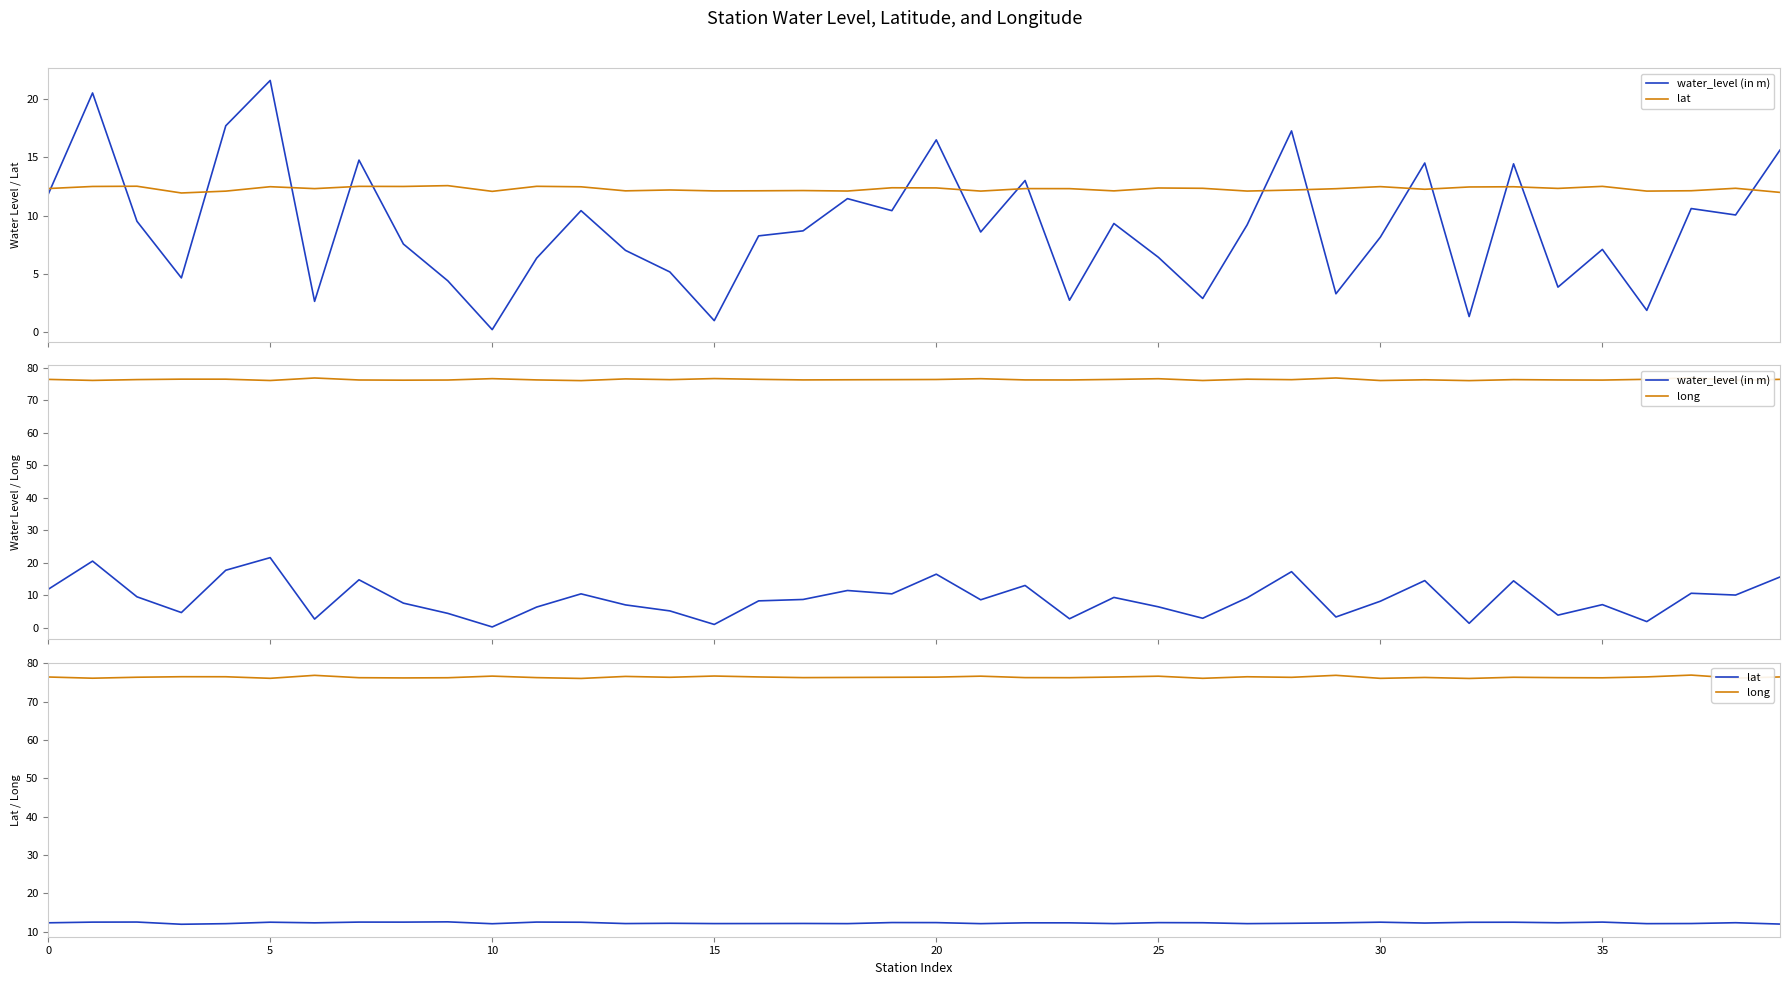

Count the number of data series in this chart.

3